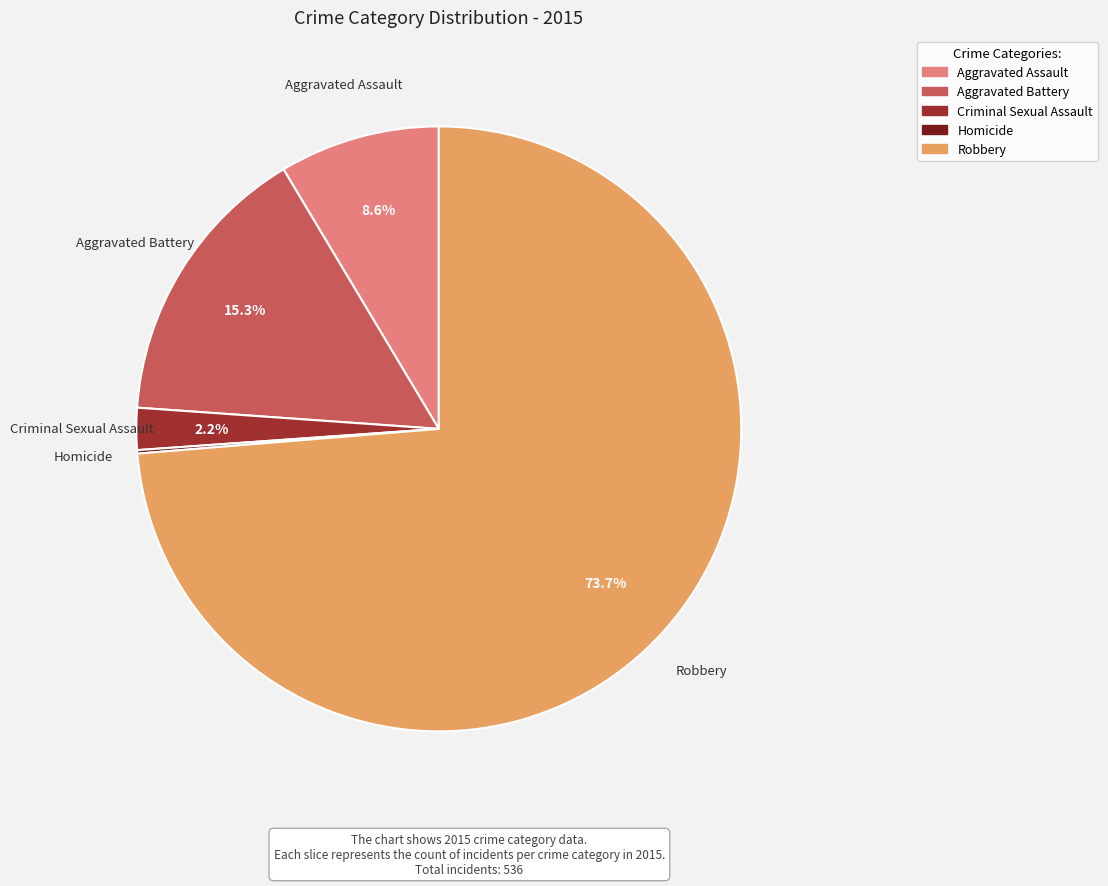

To the nearest percent, what is the difference between the largest and smallest slice percentages?

74%